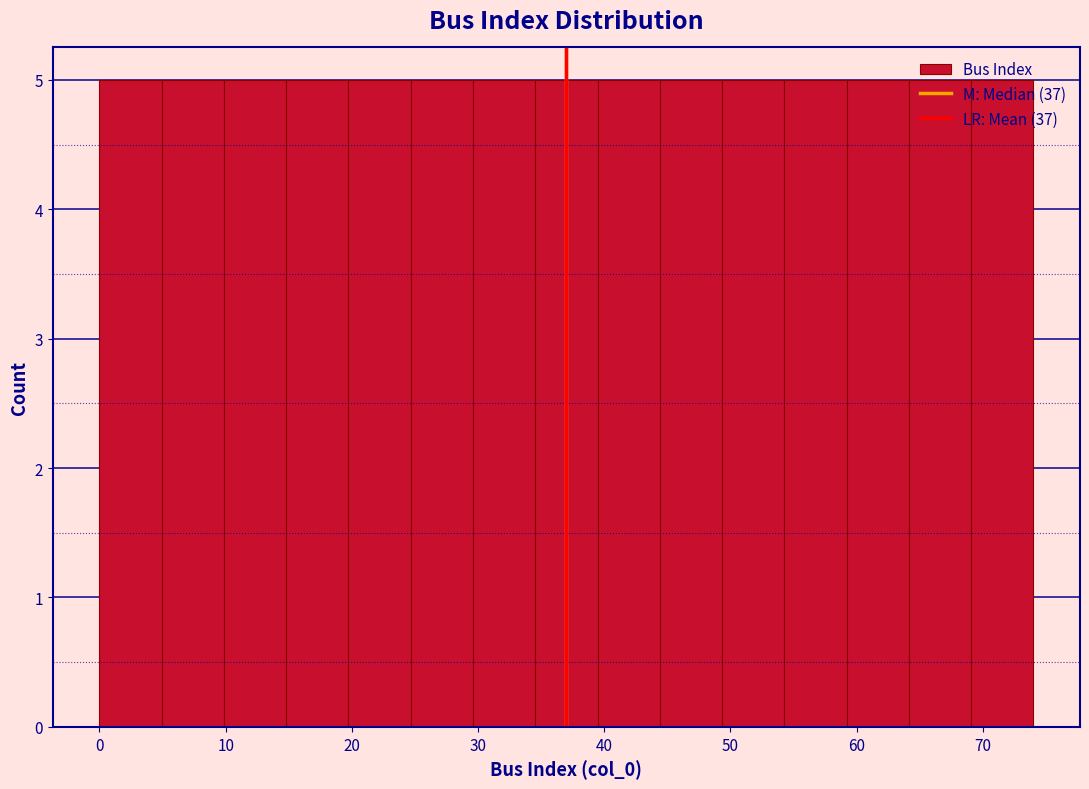

Reading left to right, transcribe this chart: for each bar, give the range it covers on the x-axis and its height. Neither the bar edges nor the heights are printed on the chart, so give them approximately, as read against the axes.

0 to 5: 5
5 to 10: 5
10 to 15: 5
15 to 20: 5
20 to 25: 5
25 to 30: 5
30 to 35: 5
35 to 39: 5
39 to 44: 5
44 to 49: 5
49 to 54: 5
54 to 59: 5
59 to 64: 5
64 to 69: 5
69 to 74: 5